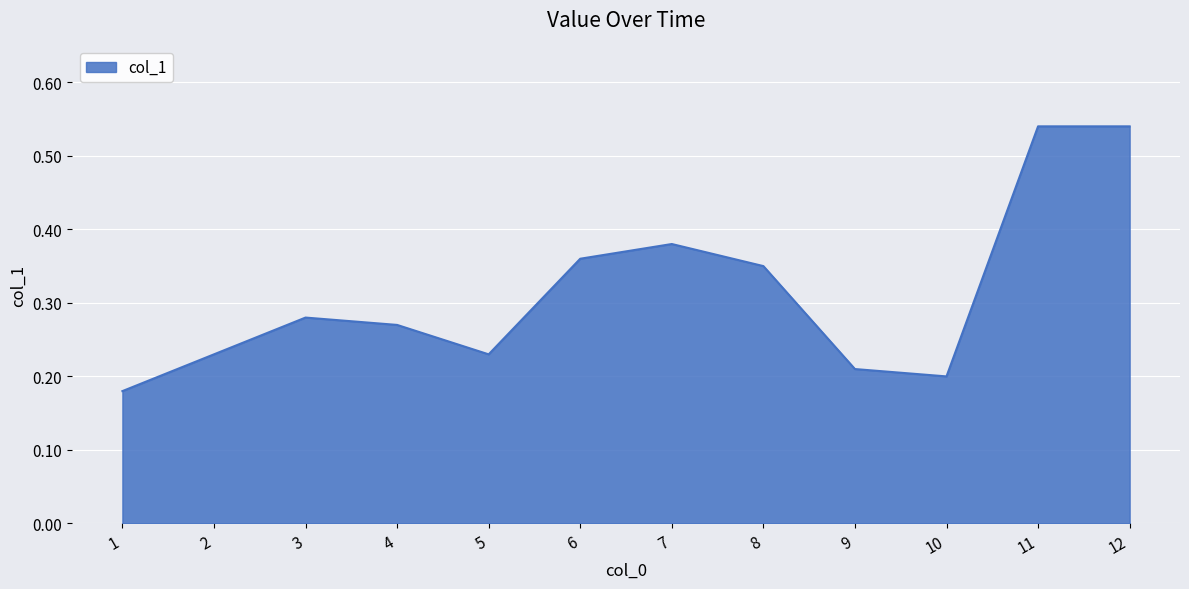

The chart shows a value of 0.2 at 2. True or false?

True